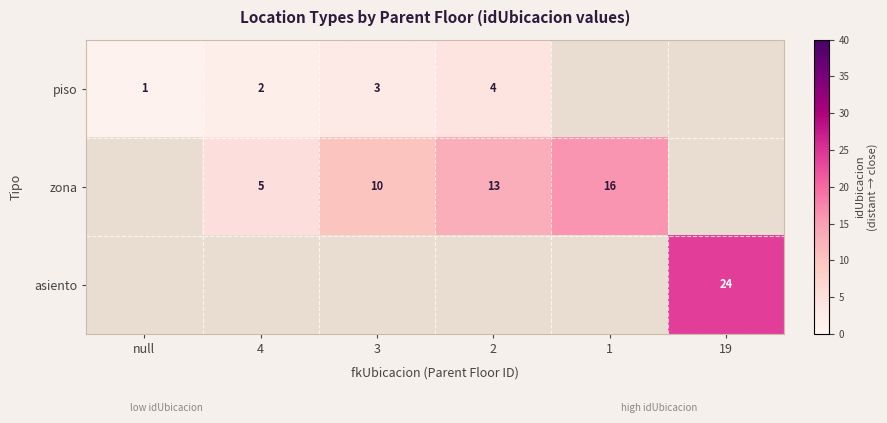

What is the smallest value displayed?

1.0